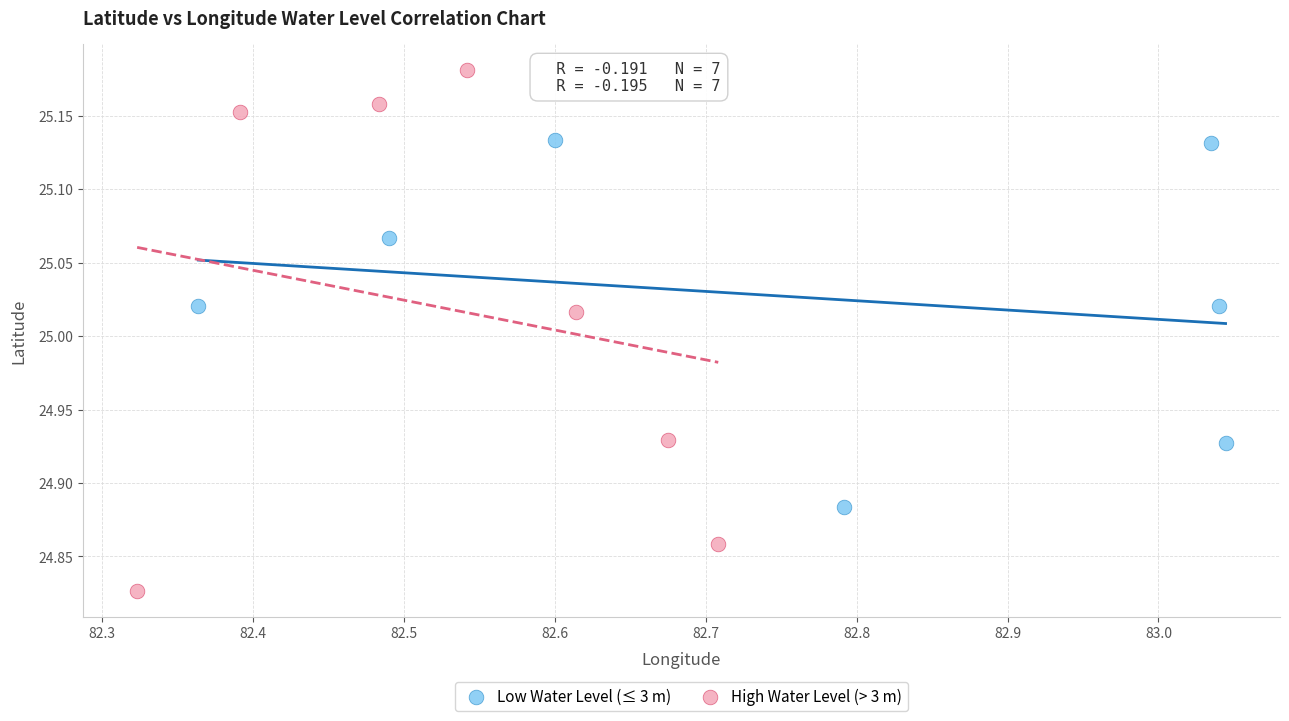

Which series reaches the minimum Y coordinate?

High Water Level (> 3 m)